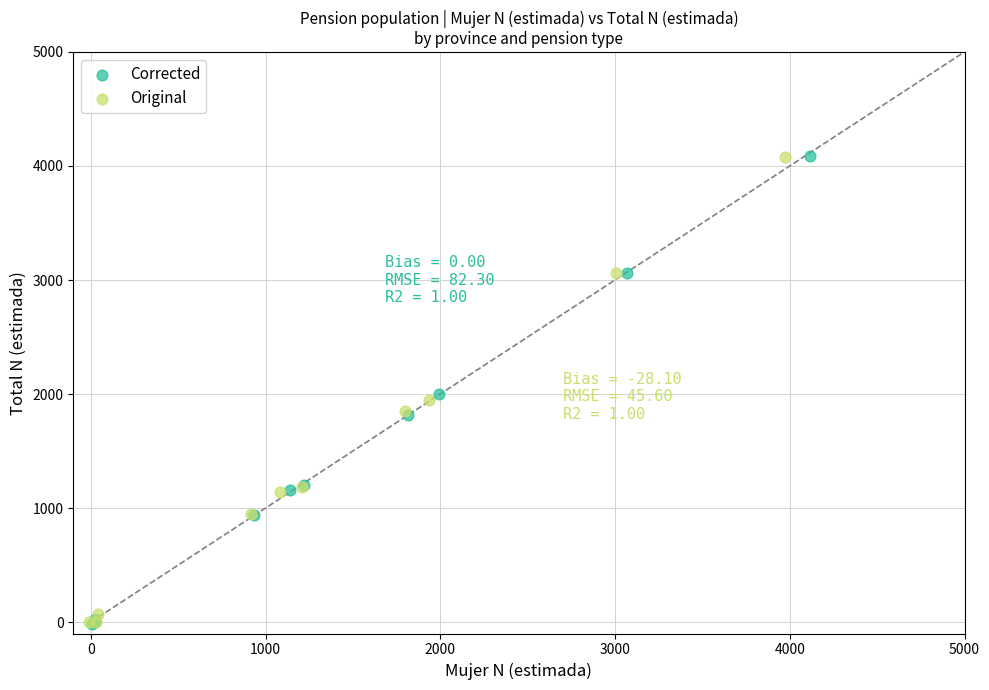

What are all the series names shown in the legend?

Corrected, Original